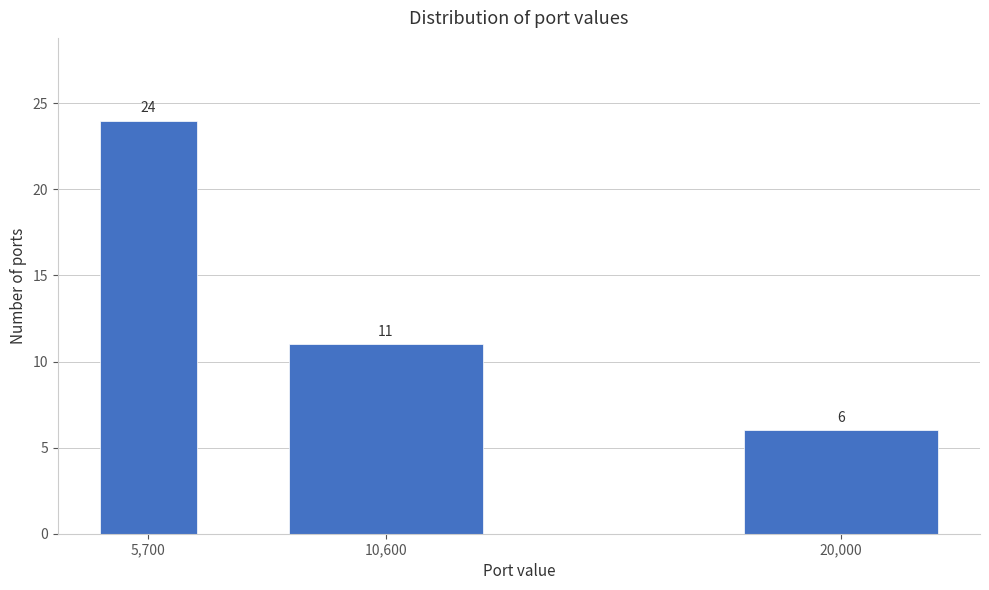

Reading right to left, extract all data points from this chart.

6	11	24